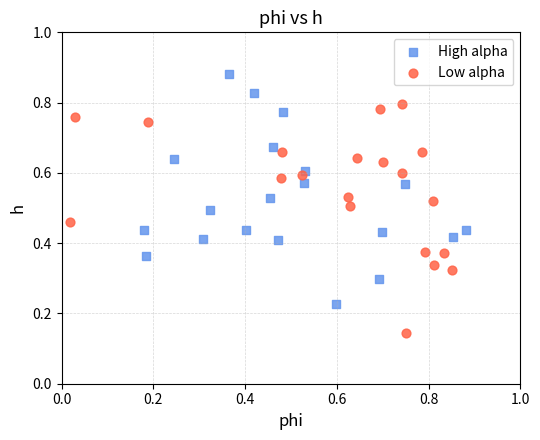

Which series contains the highest Y value?

High alpha